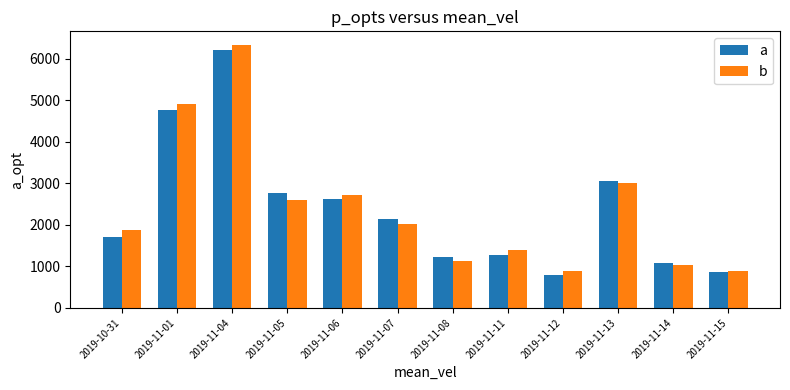

Is it true that a equals 594 at 2019-10-31?

False